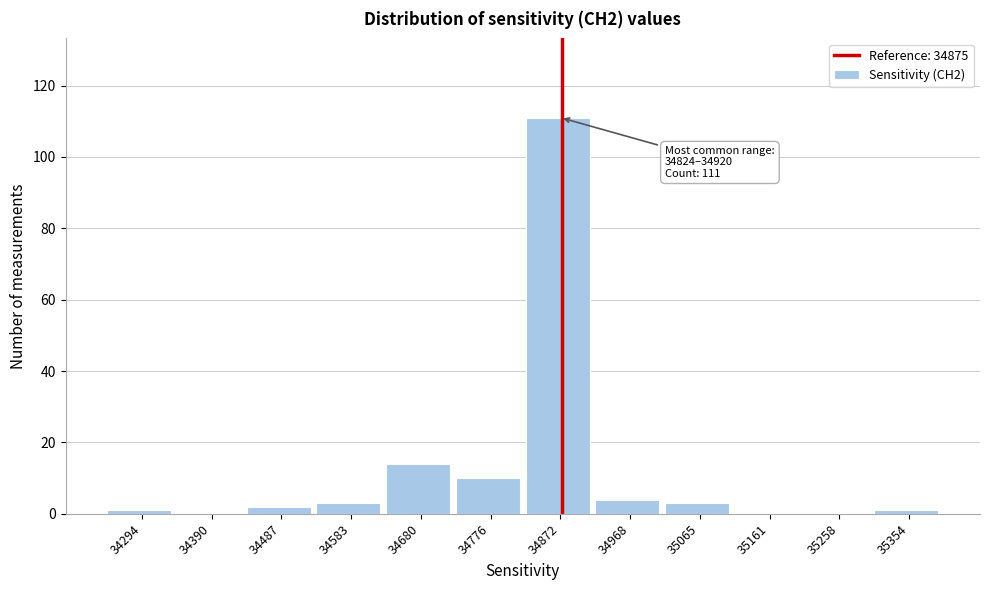

Over which range of the x-axis is the bar tallest?

34820 to 34920